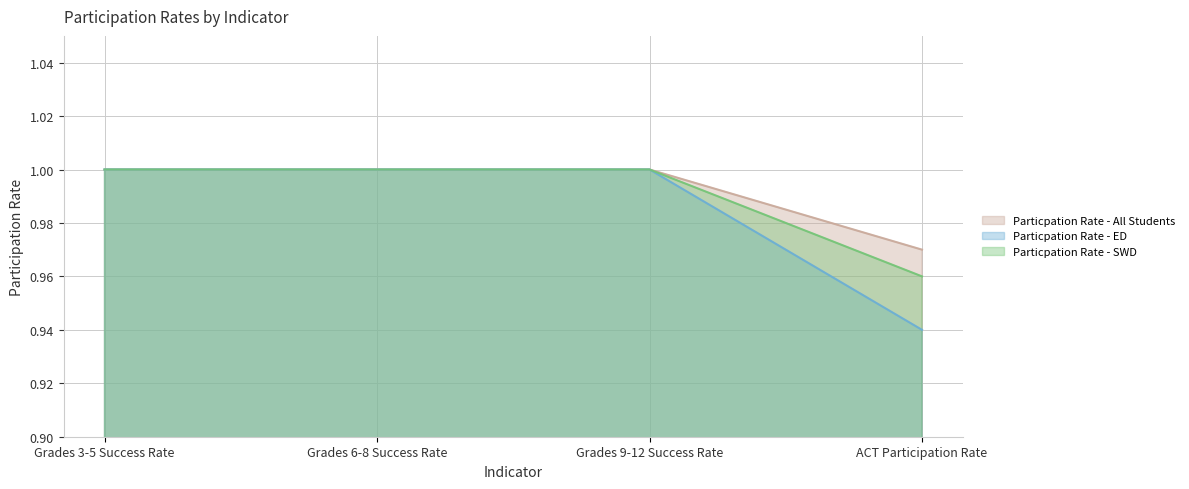

Is it true that Particpation Rate - All Students equals 0.6 at Grades 6-8 Success Rate?

False